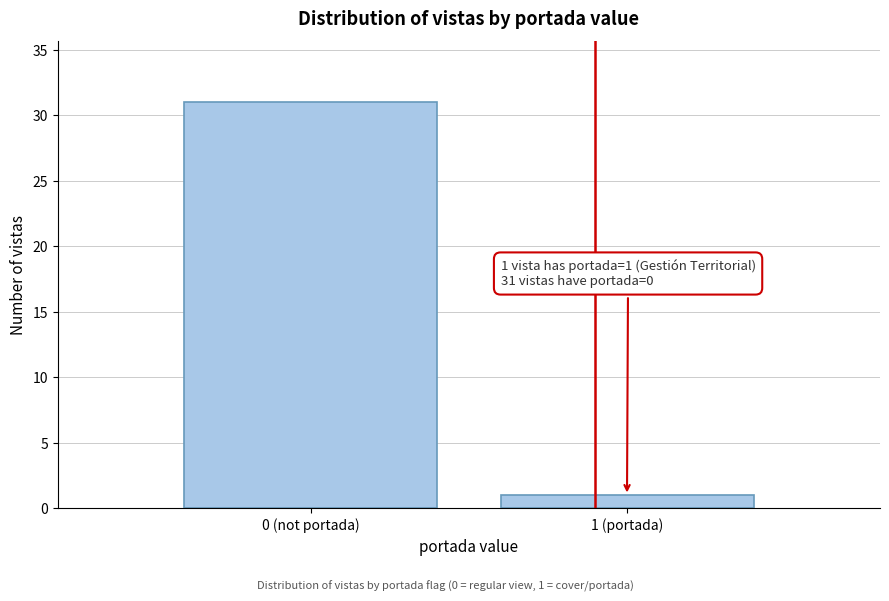

Reading left to right, what are all the values shown in this chart?

0 (not portada)=31	1 (portada)=1